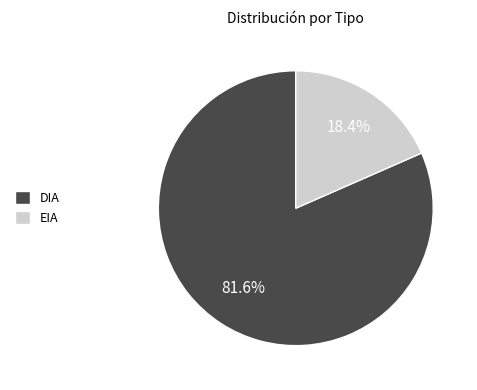

Is it true that EIA is 32% of the pie?

False